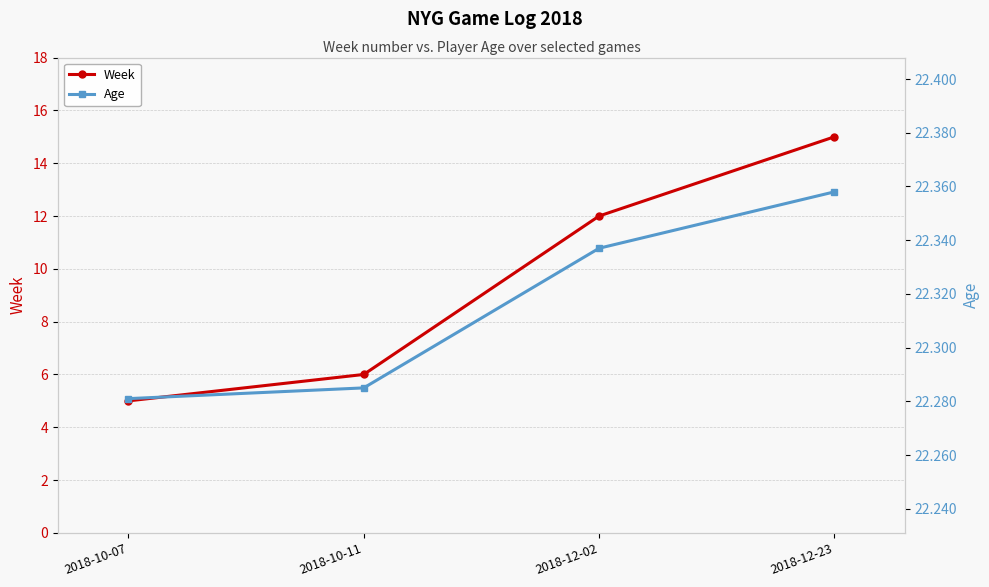

At which category is the sum across all series the highest?

2018-12-23